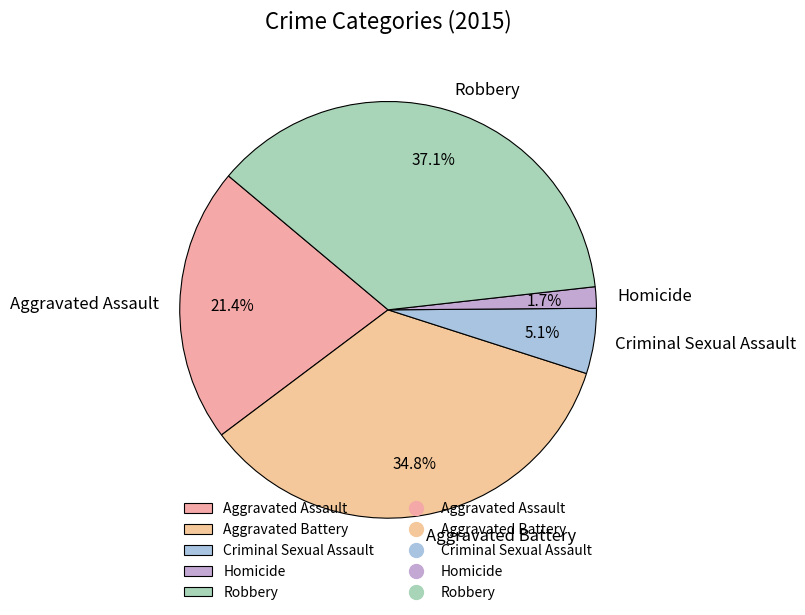

To the nearest percent, what is the difference between the Aggravated Assault and Homicide slice percentages?

20%